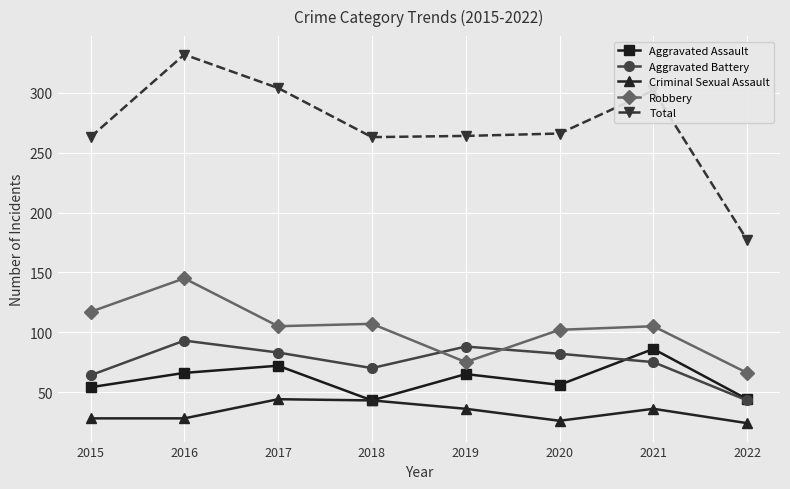

How many interior local valleys does the Aggravated Assault series have?

2